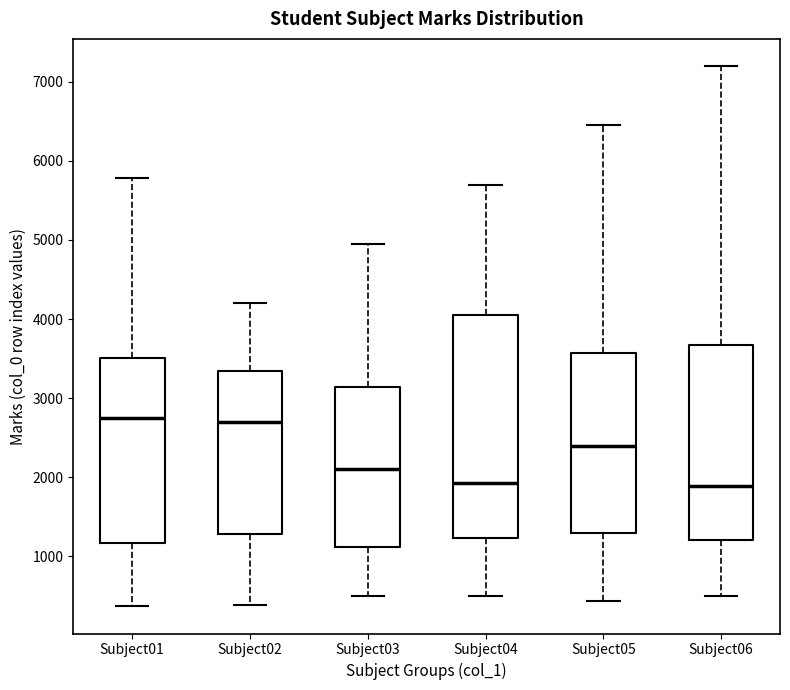

Where is the upper edge of the box for Subject04 on the y-axis? The values are not printed on the chart, so give them approximately, as read against the axis.

4100